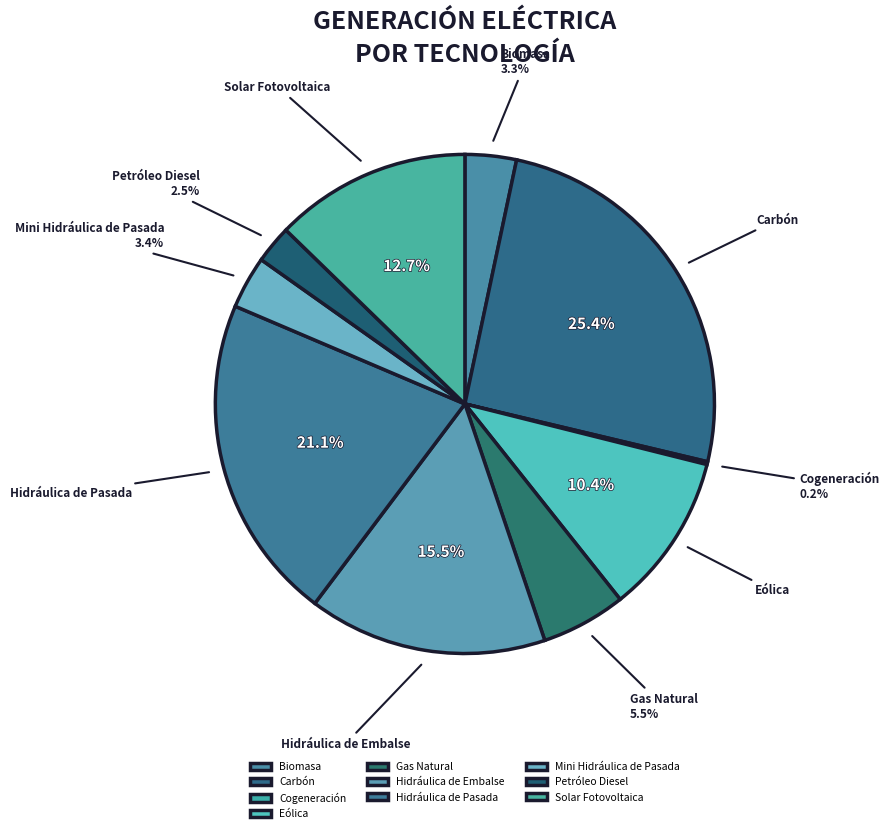

What percentage do Gas Natural and Hidráulica de Embalse together represent?

21.0%